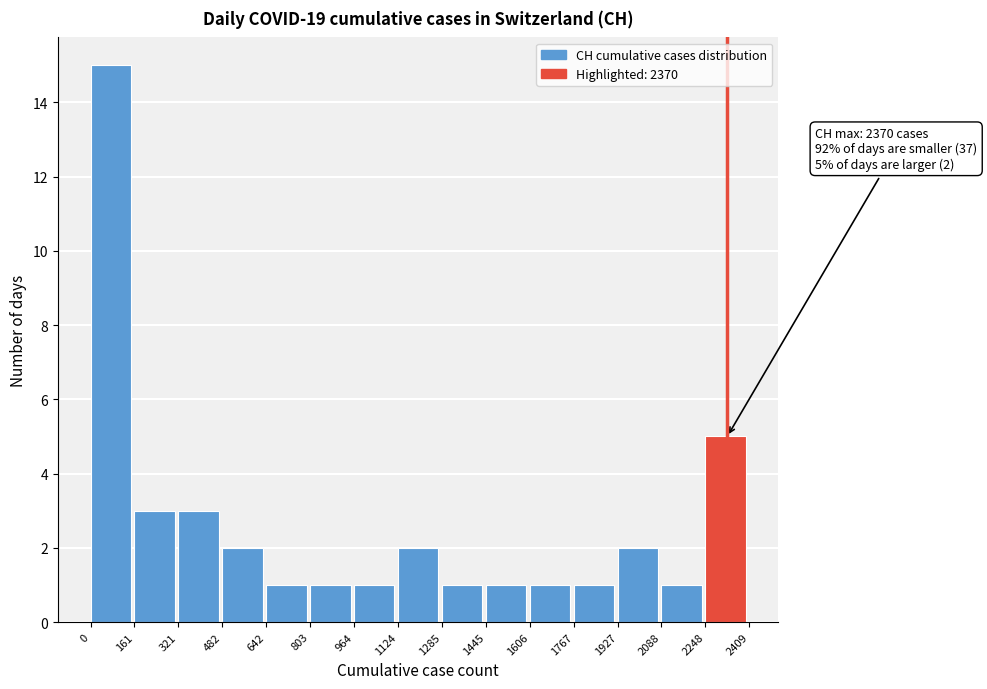

Over which range of the x-axis is the bar tallest?

0 to 161